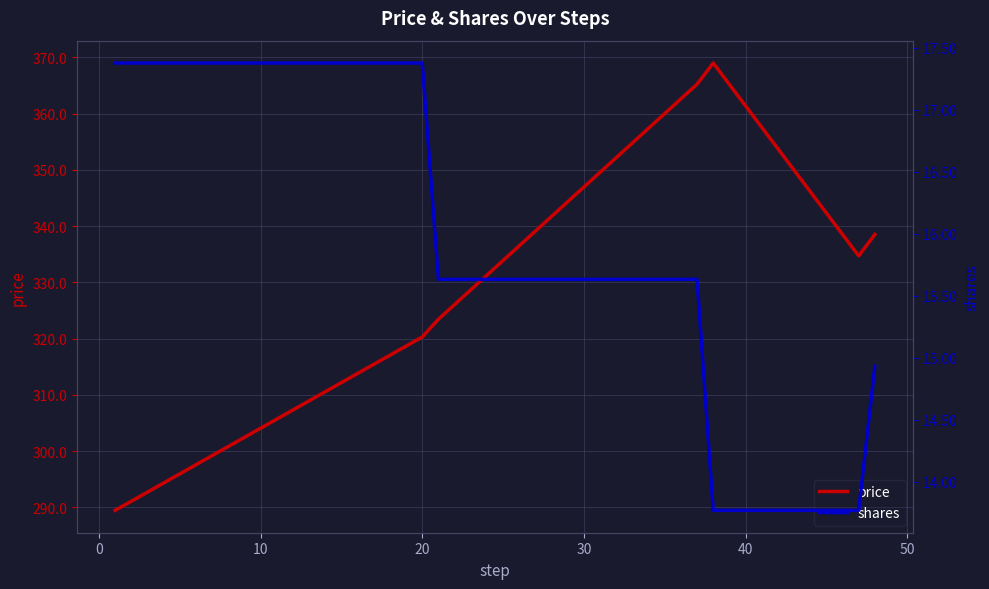

How many values in the price series are below 334?

3